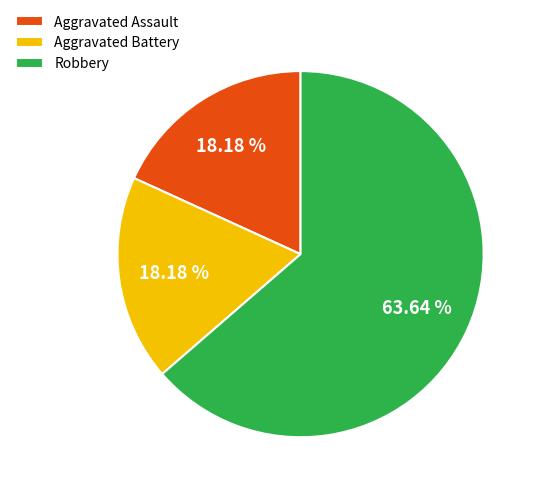

Is it true that Aggravated Assault is 25% of the pie?

False